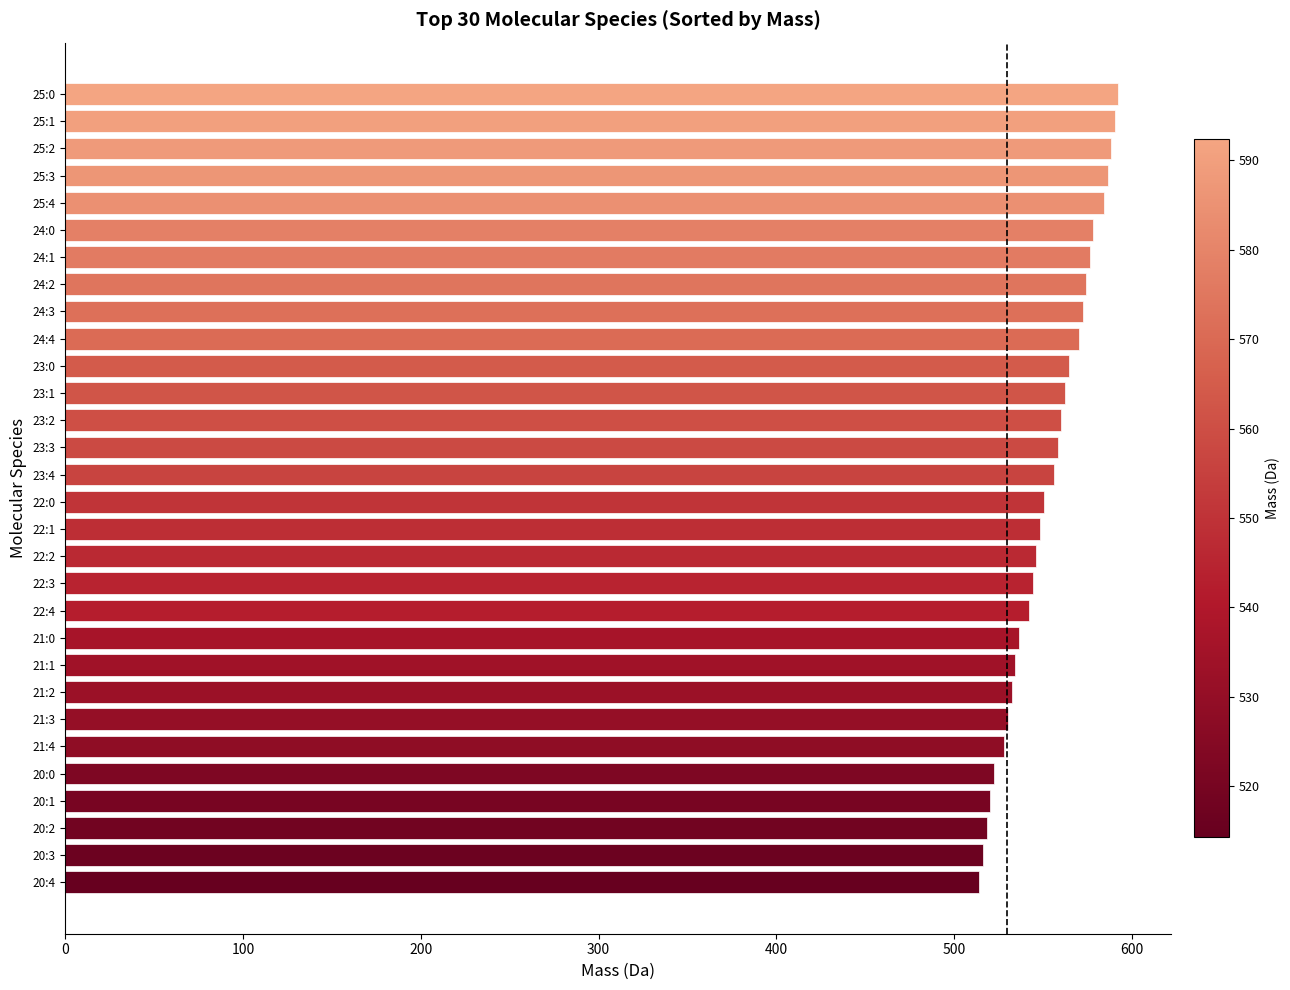

The value at 20:0 is 720.6. True or false?

False